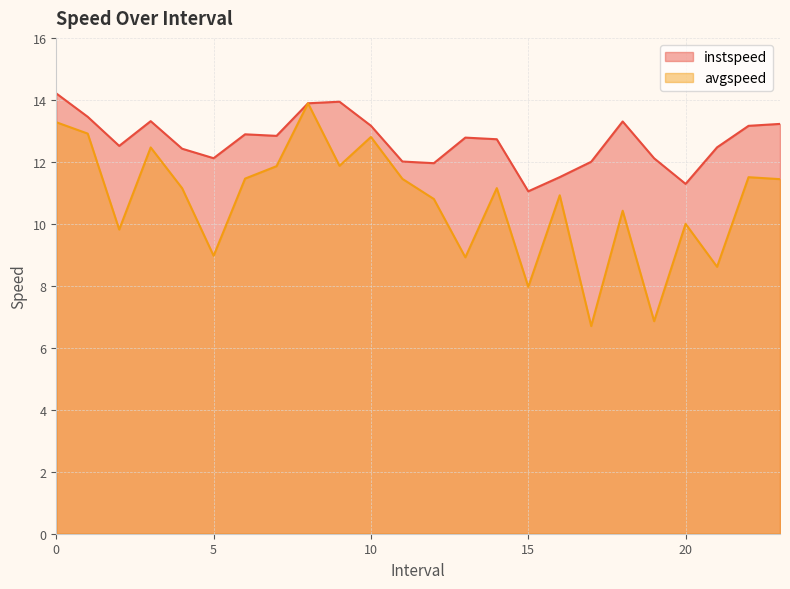

List the series in order of their overall mean, lowest first.

avgspeed, instspeed